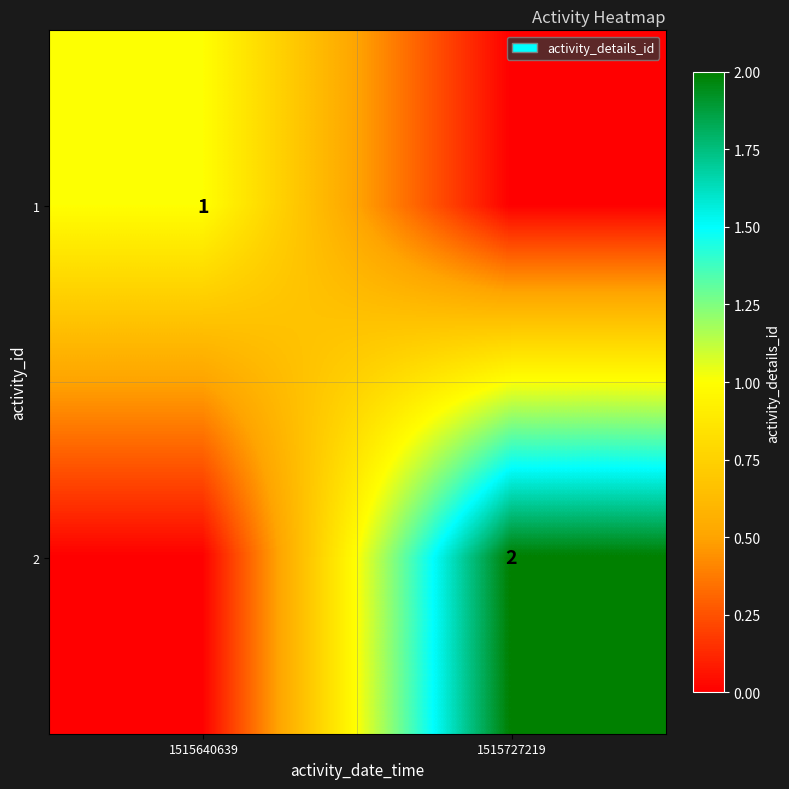

The value of 2 at 1515727219 is 2. True or false?

True